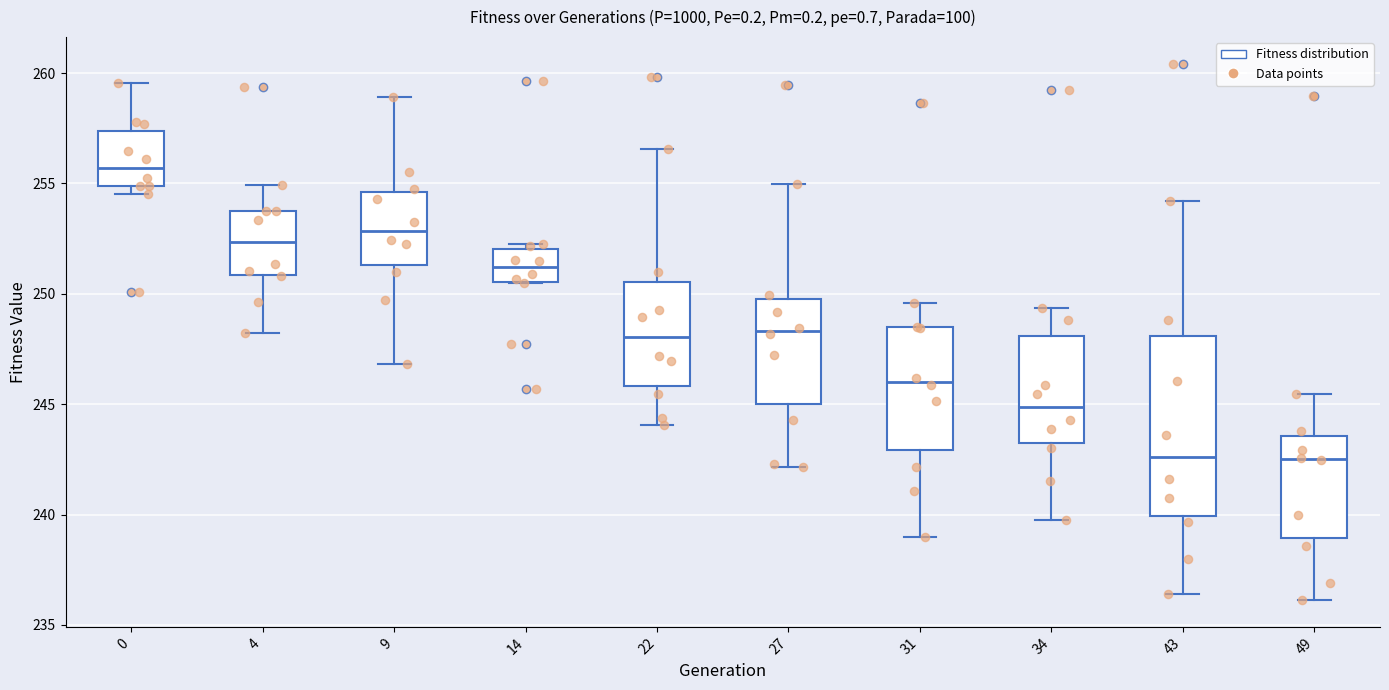

Which box's median line is the highest?

0